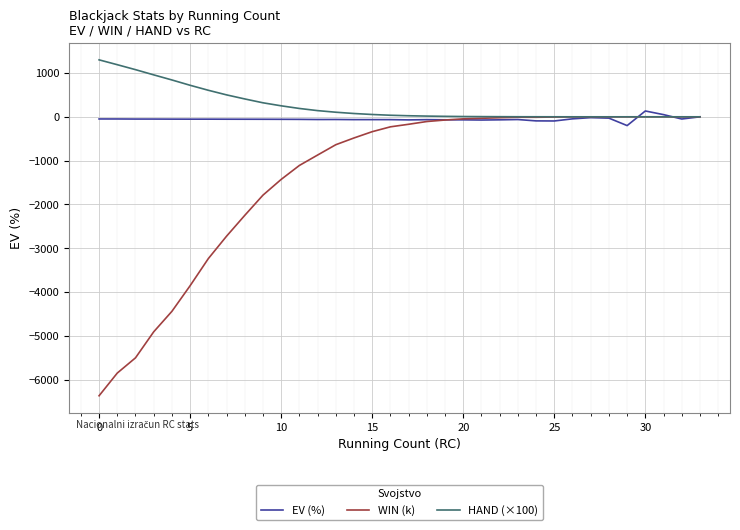

Which series has the widest spread of values?

WIN (k)